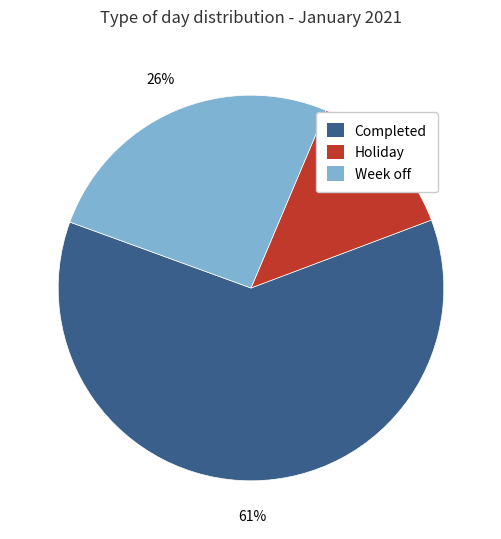

Rank the categories by value from lowest to highest.

Holiday, Week off, Completed